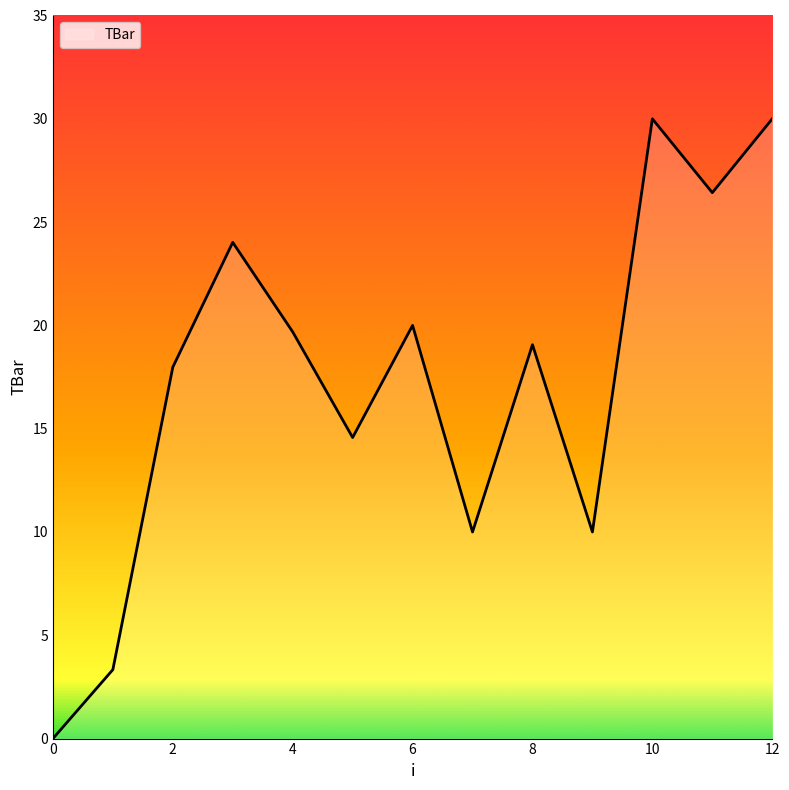

Reading left to right, list all the values displayed in this chart.

0.0	3.3	18.0	24.0	19.7	14.6	20.0	10.0	19.1	10.0	30.0	26.4	30.0